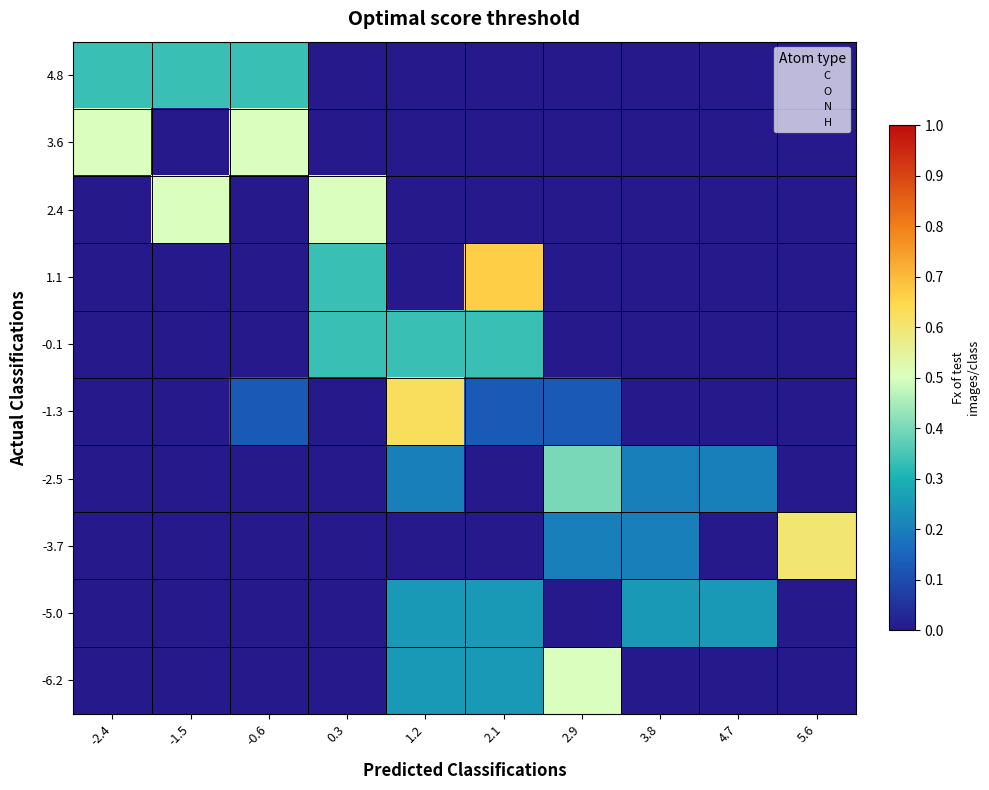

Reading left to right, list all the values displayed in this chart.

4.8: -2.4=0.3	-1.5=0.3	-0.6=0.3	0.3=0.0	1.2=0.0	2.1=0.0	2.9=0.0	3.8=0.0	4.7=0.0	5.6=0.0
3.6: -2.4=0.5	-1.5=0.0	-0.6=0.5	0.3=0.0	1.2=0.0	2.1=0.0	2.9=0.0	3.8=0.0	4.7=0.0	5.6=0.0
2.4: -2.4=0.0	-1.5=0.5	-0.6=0.0	0.3=0.5	1.2=0.0	2.1=0.0	2.9=0.0	3.8=0.0	4.7=0.0	5.6=0.0
1.1: -2.4=0.0	-1.5=0.0	-0.6=0.0	0.3=0.3	1.2=0.0	2.1=0.7	2.9=0.0	3.8=0.0	4.7=0.0	5.6=0.0
-0.1: -2.4=0.0	-1.5=0.0	-0.6=0.0	0.3=0.3	1.2=0.3	2.1=0.3	2.9=0.0	3.8=0.0	4.7=0.0	5.6=0.0
-1.3: -2.4=0.0	-1.5=0.0	-0.6=0.1	0.3=0.0	1.2=0.6	2.1=0.1	2.9=0.1	3.8=0.0	4.7=0.0	5.6=0.0
-2.5: -2.4=0.0	-1.5=0.0	-0.6=0.0	0.3=0.0	1.2=0.2	2.1=0.0	2.9=0.4	3.8=0.2	4.7=0.2	5.6=0.0
-3.7: -2.4=0.0	-1.5=0.0	-0.6=0.0	0.3=0.0	1.2=0.0	2.1=0.0	2.9=0.2	3.8=0.2	4.7=0.0	5.6=0.6
-5.0: -2.4=0.0	-1.5=0.0	-0.6=0.0	0.3=0.0	1.2=0.2	2.1=0.2	2.9=0.0	3.8=0.2	4.7=0.2	5.6=0.0
-6.2: -2.4=0.0	-1.5=0.0	-0.6=0.0	0.3=0.0	1.2=0.2	2.1=0.2	2.9=0.5	3.8=0.0	4.7=0.0	5.6=0.0